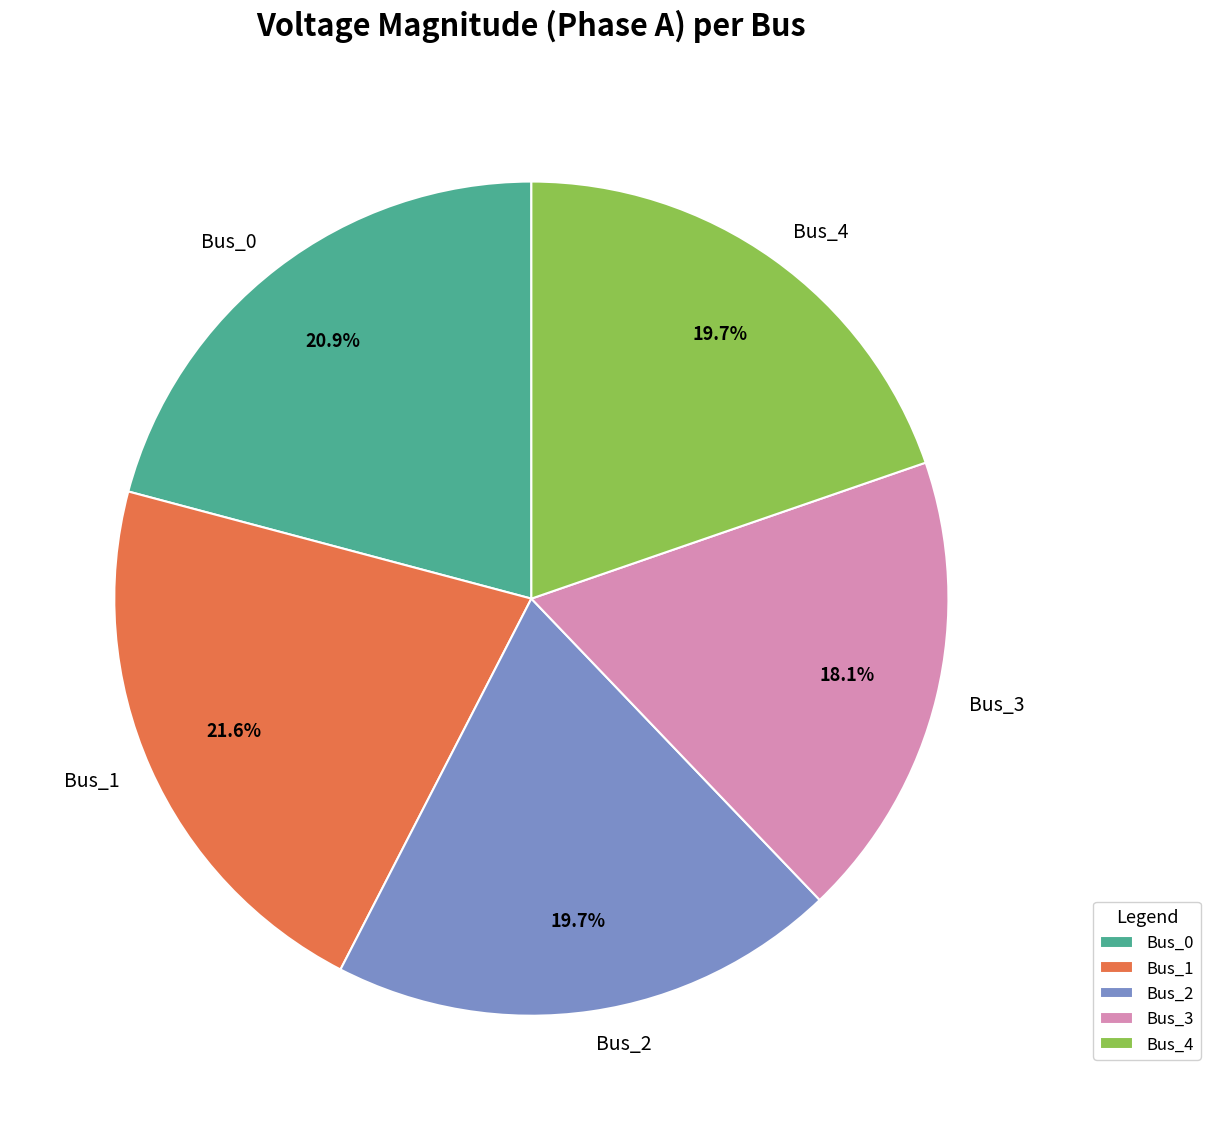

Does Bus_1 account for over 50% of the chart?

No